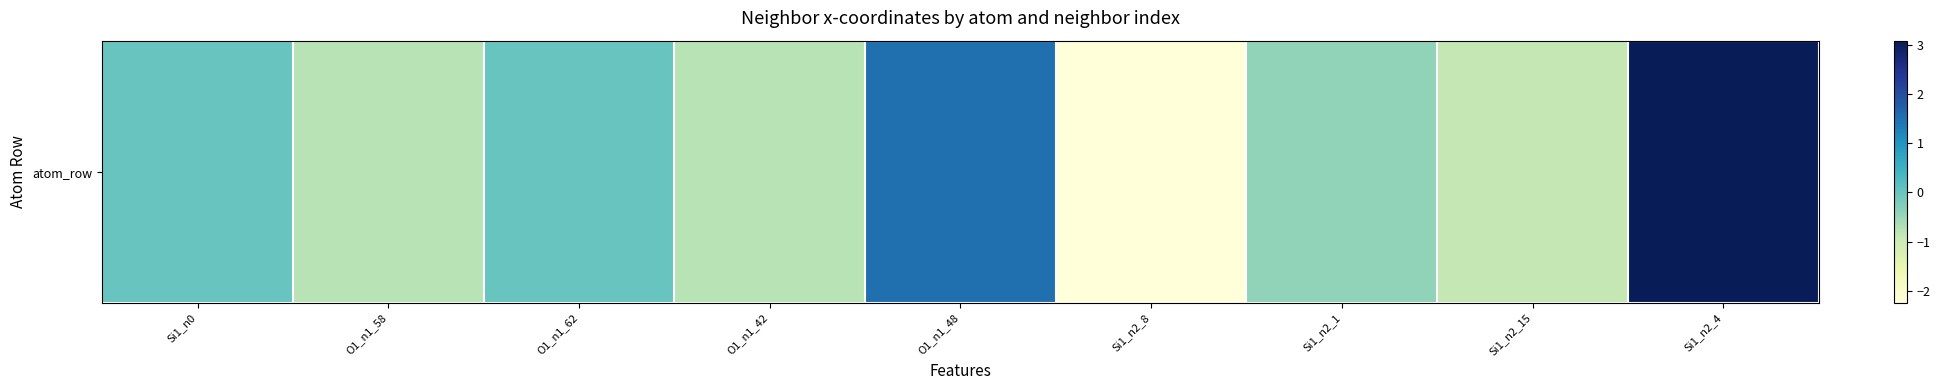

True or false: the data shows 3.1 at Si1_n2_4.

True